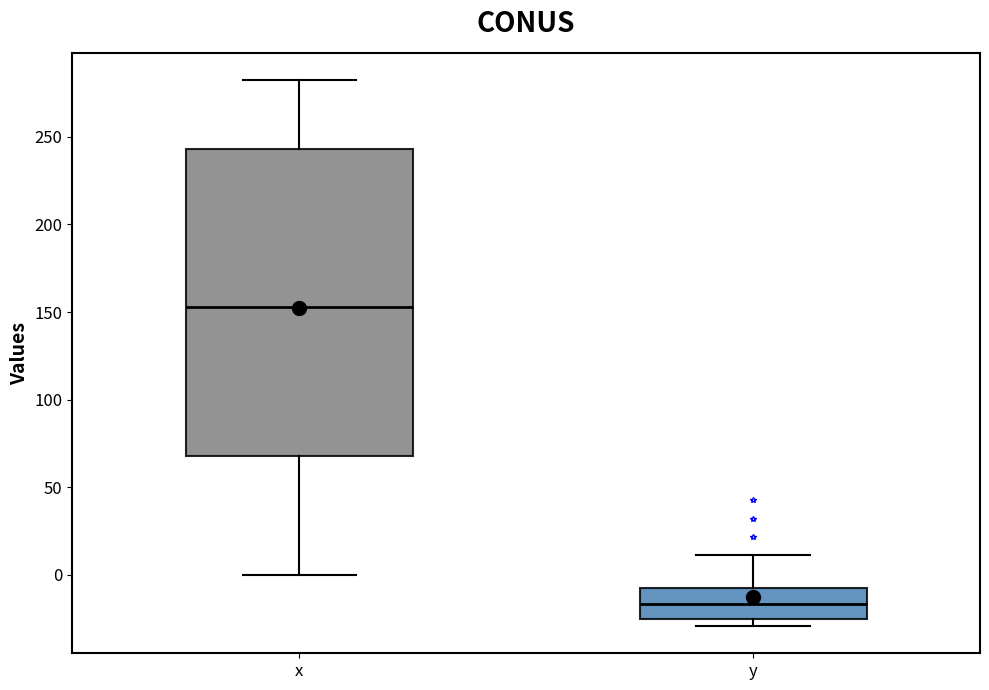

Which box's median line is the highest?

x